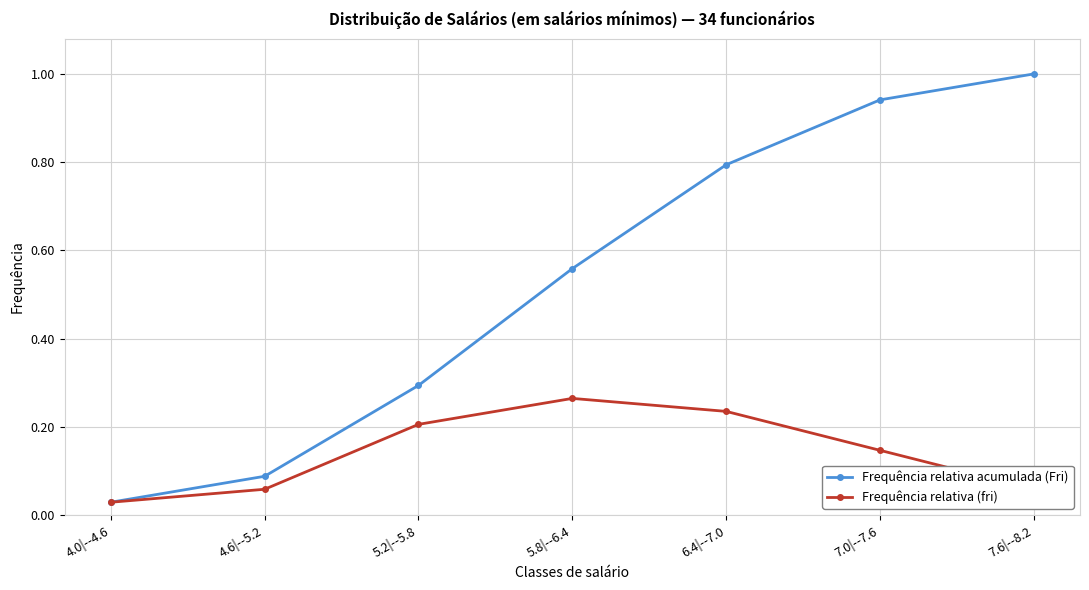

What is the label of the 7th point from the left?

7.6|--8.2